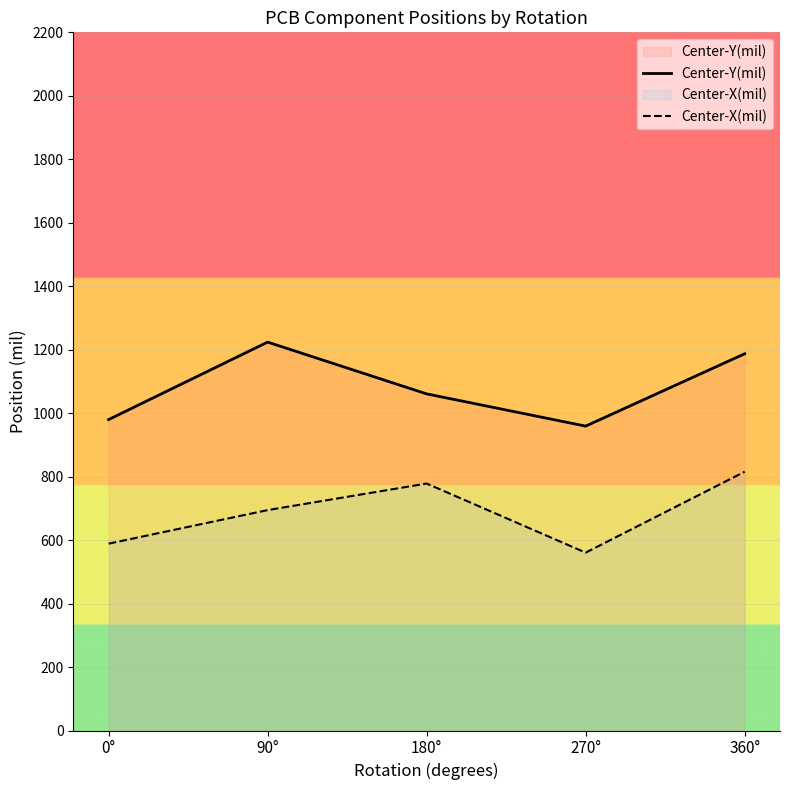

Is it true that Center-Y(mil) equals 1223.9 at 90°?

True